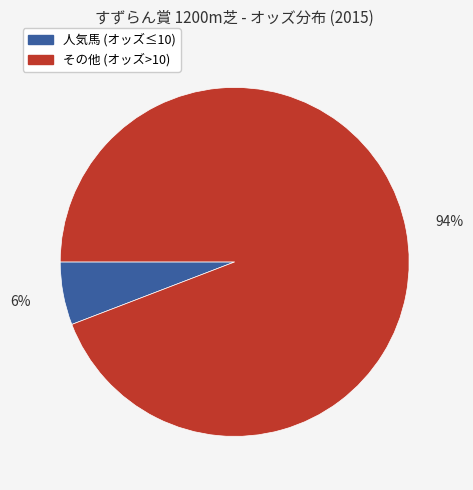

Is there any slice that represents more than half of the pie?

Yes